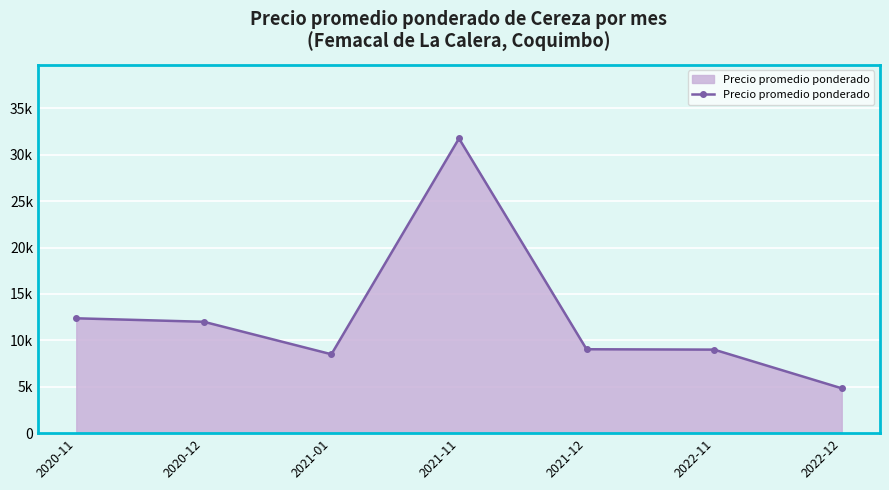

Rank the categories by value from highest to lowest.

2021-11, 2020-11, 2020-12, 2021-12, 2022-11, 2021-01, 2022-12